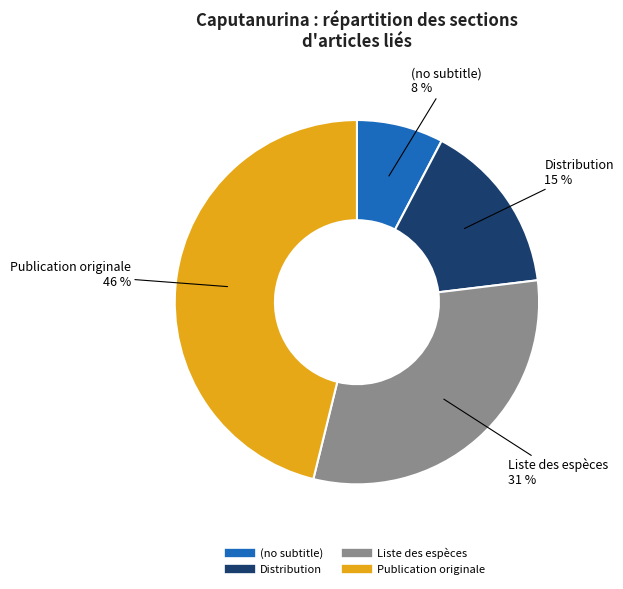

To the nearest percent, what is the average slice percentage?

25%